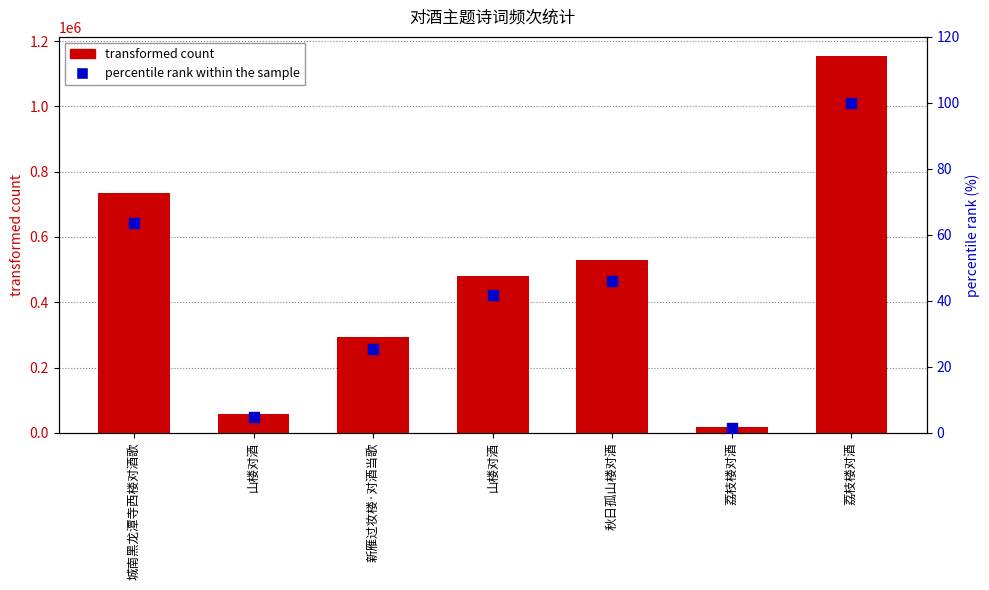

At how many categories does at least one series exceed 265344?

5